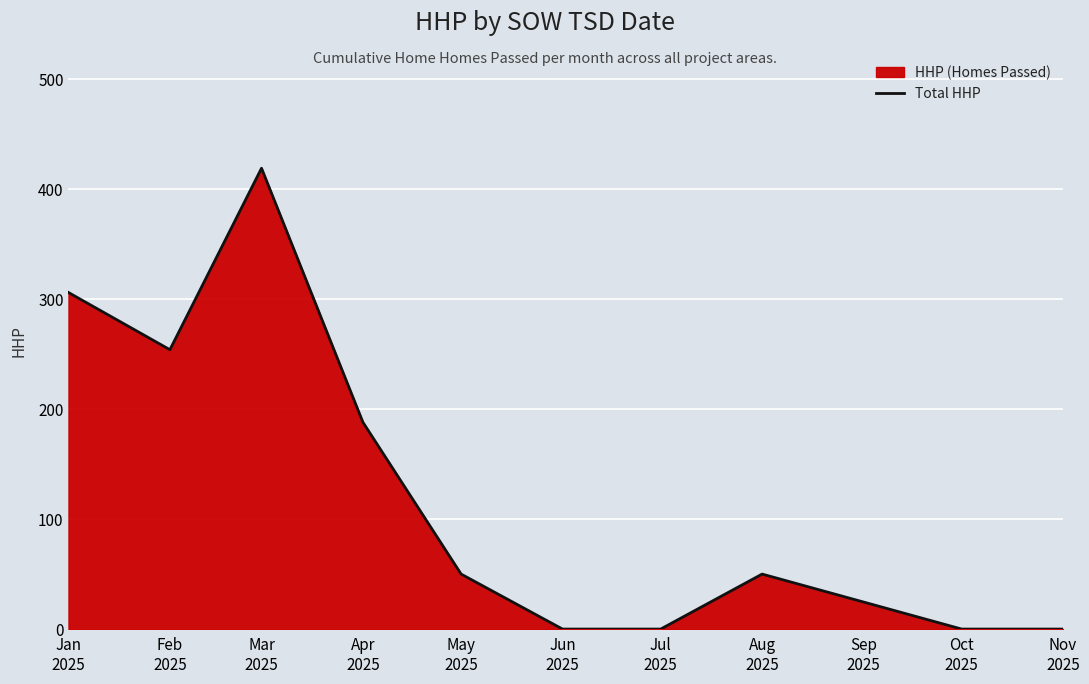

What is the maximum value shown in the chart?

419